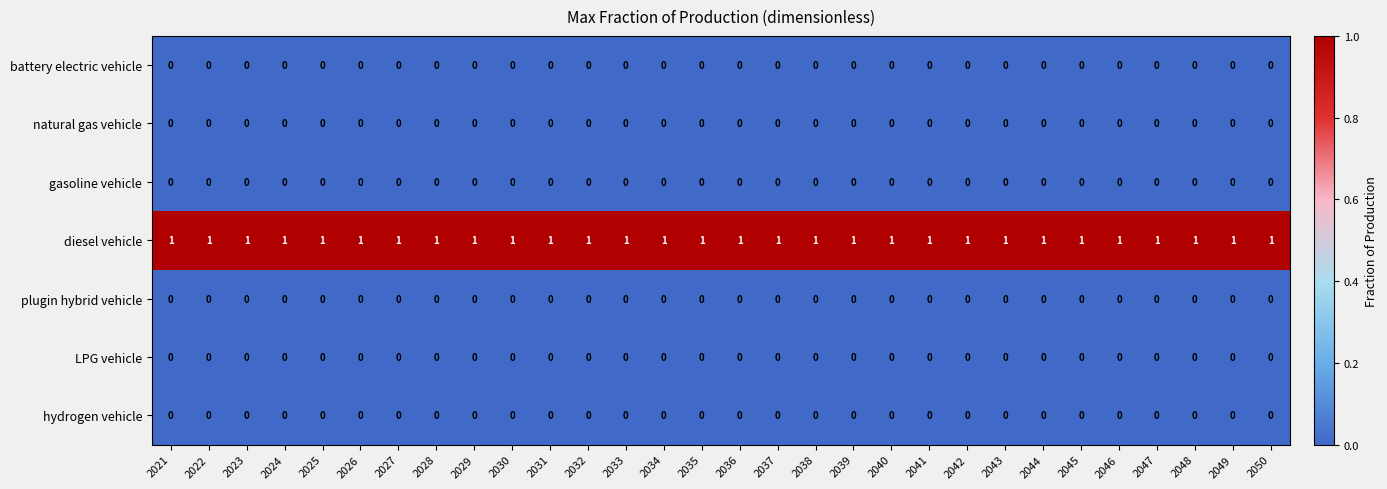

Is it true that hydrogen vehicle equals 0 at 2049?

True